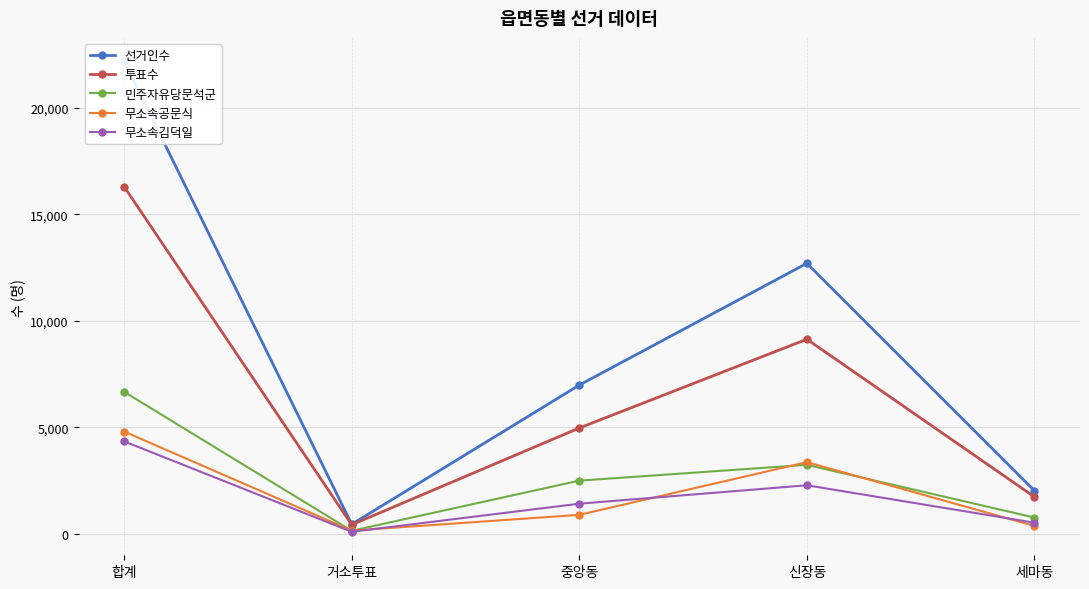

Reading right to left, list all the values displayed in this chart.

선거인수: 세마동=2032	신장동=12701	중앙동=6988	거소투표=455	합계=22176
투표수: 세마동=1739	신장동=9139	중앙동=4974	거소투표=434	합계=16300
민주자유당문석군: 세마동=770	신장동=3246	중앙동=2504	거소투표=149	합계=6672
무소속공문식: 세마동=377	신장동=3371	중앙동=899	거소투표=158	합계=4808
무소속김덕일: 세마동=528	신장동=2286	중앙동=1422	거소투표=105	합계=4347